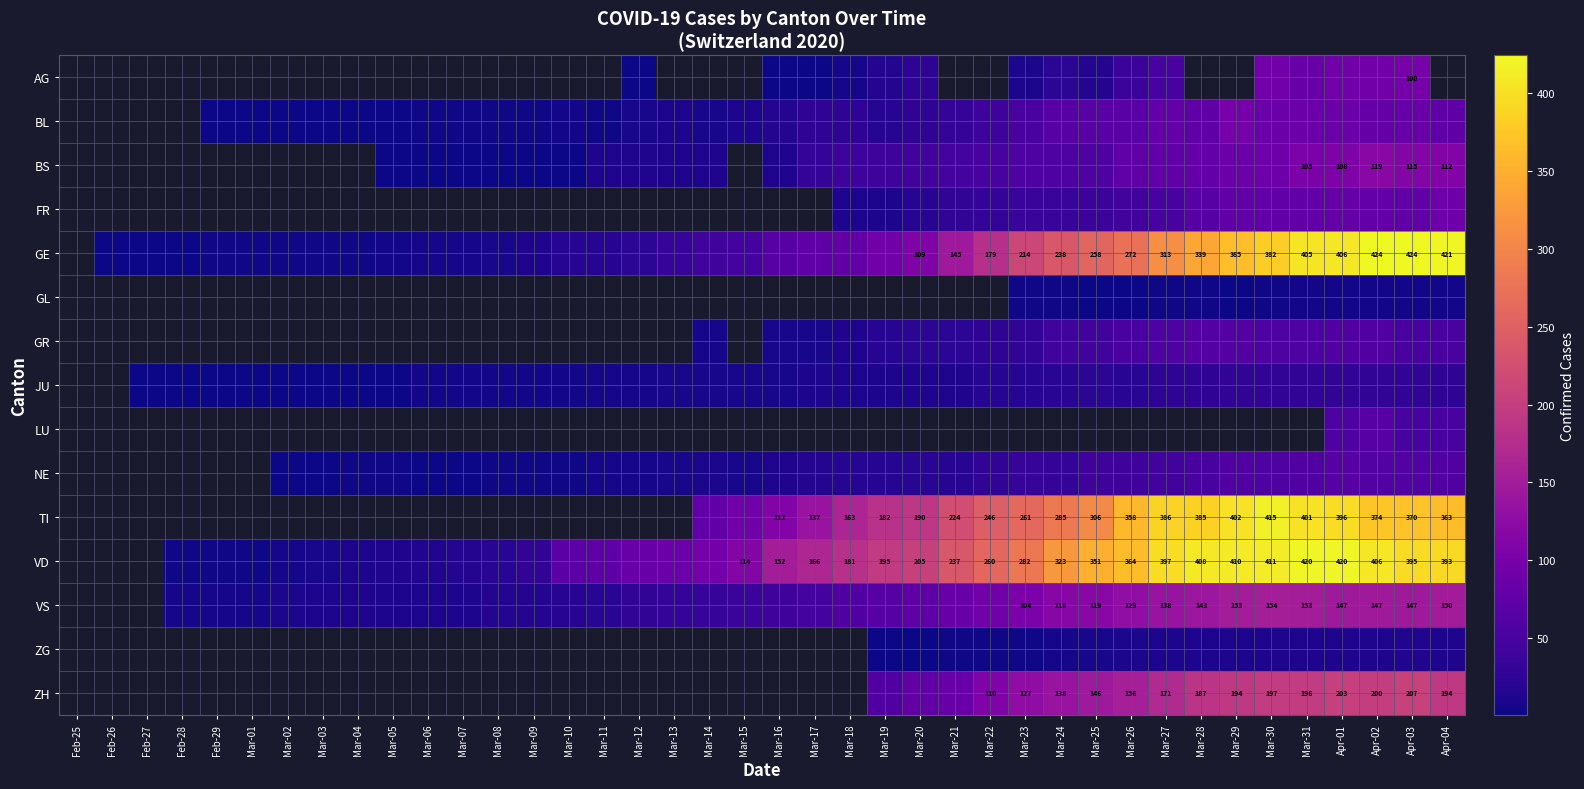

Is it true that ZH equals 194 at Apr-04?

True